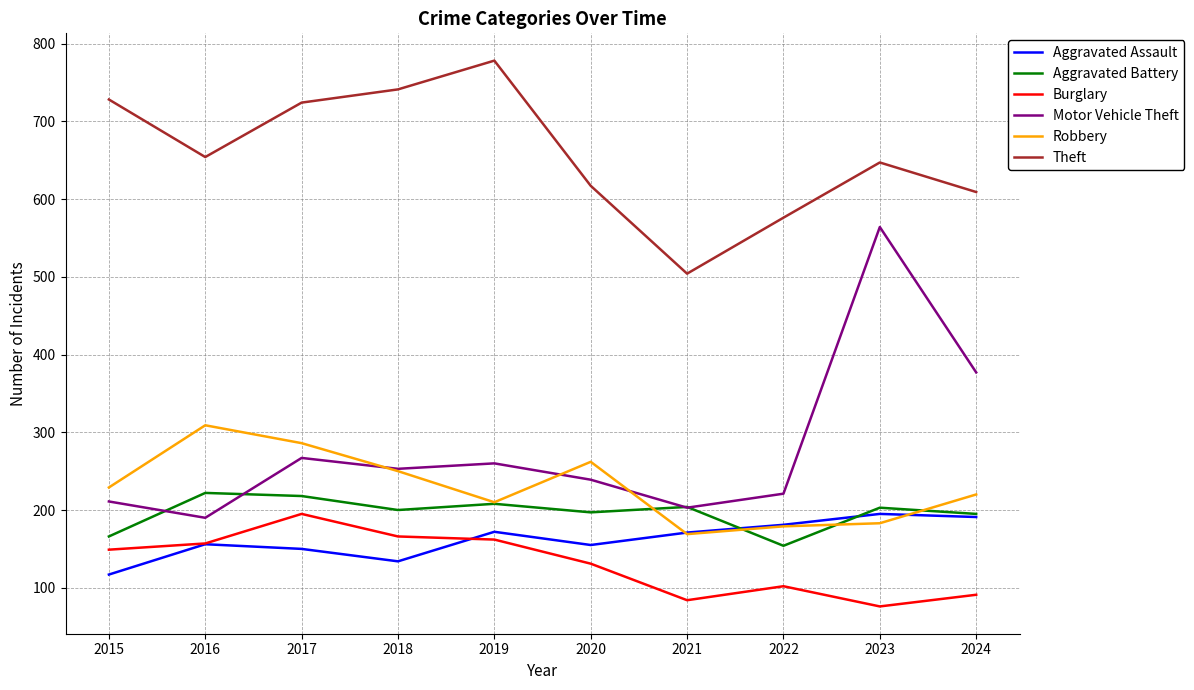

Which series has the widest spread of values?

Motor Vehicle Theft